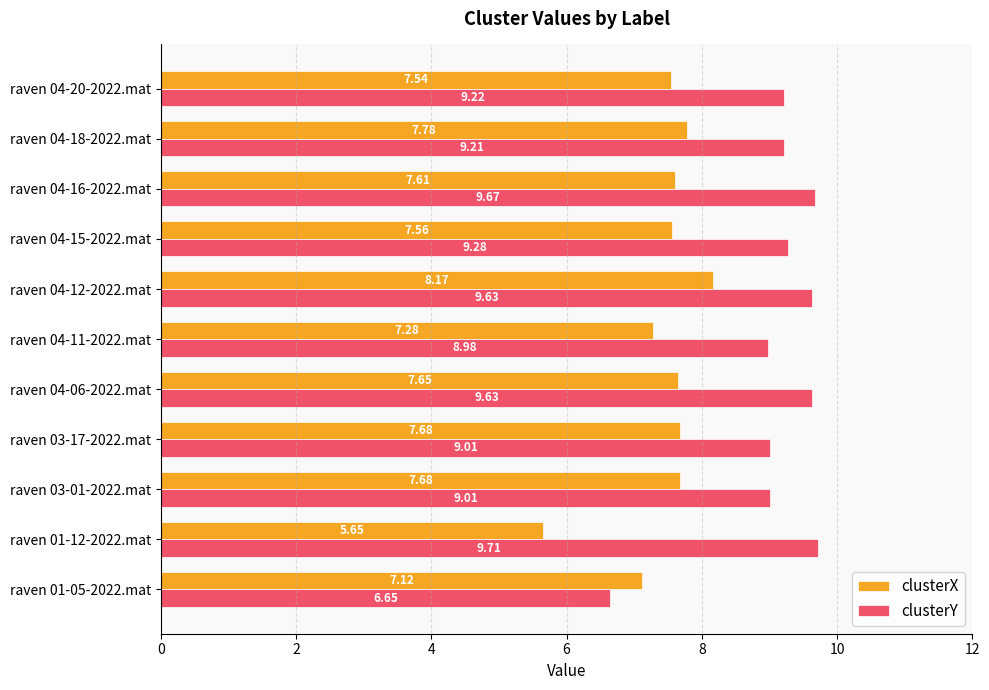

What is the maximum value for clusterX?

8.2